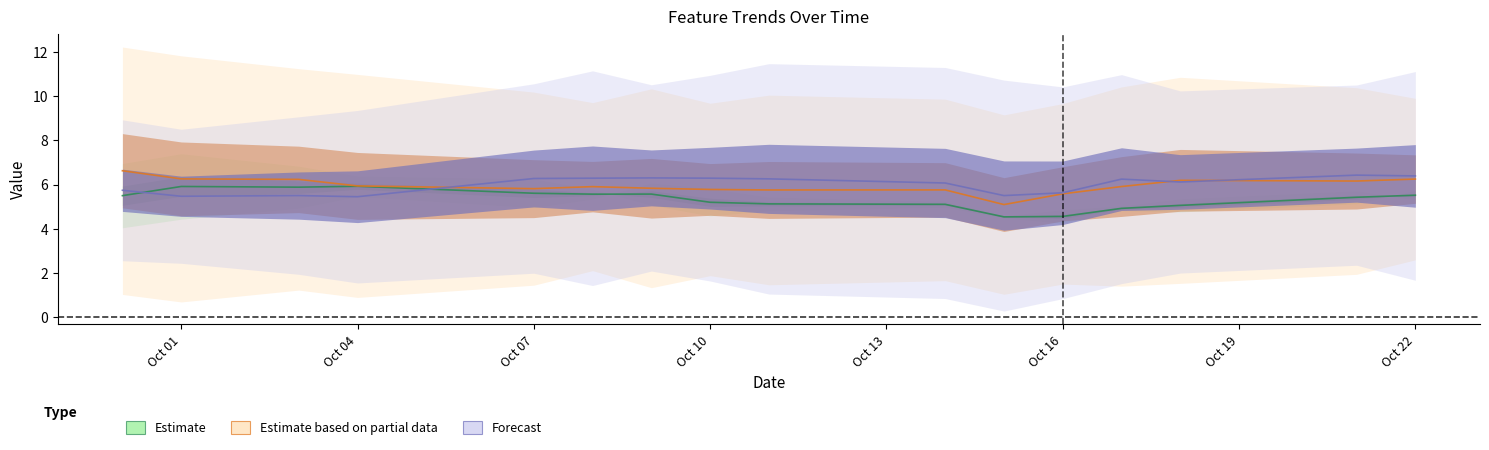

Is this an area chart (filled region under the line)?

No